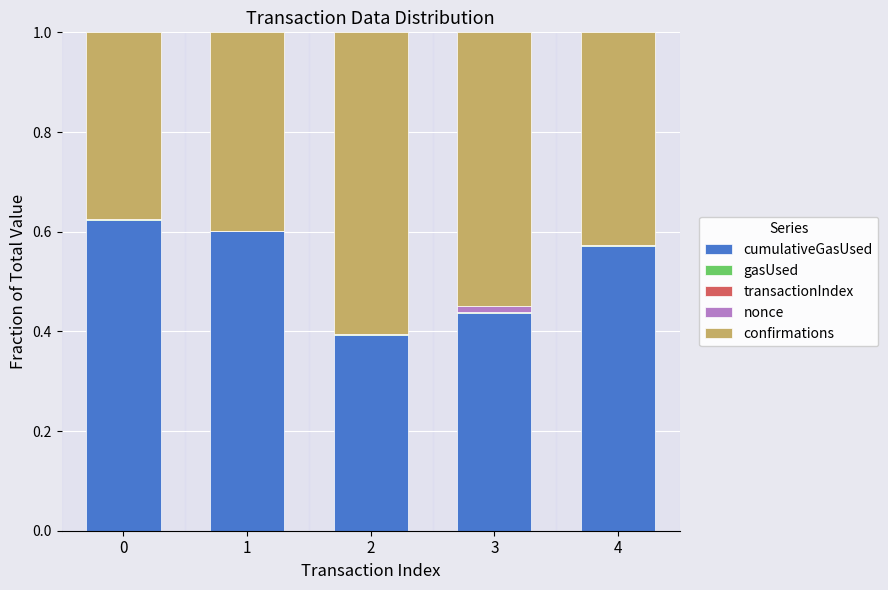

List the series in order of their peak value, highest first.

cumulativeGasUsed, confirmations, nonce, gasUsed, transactionIndex